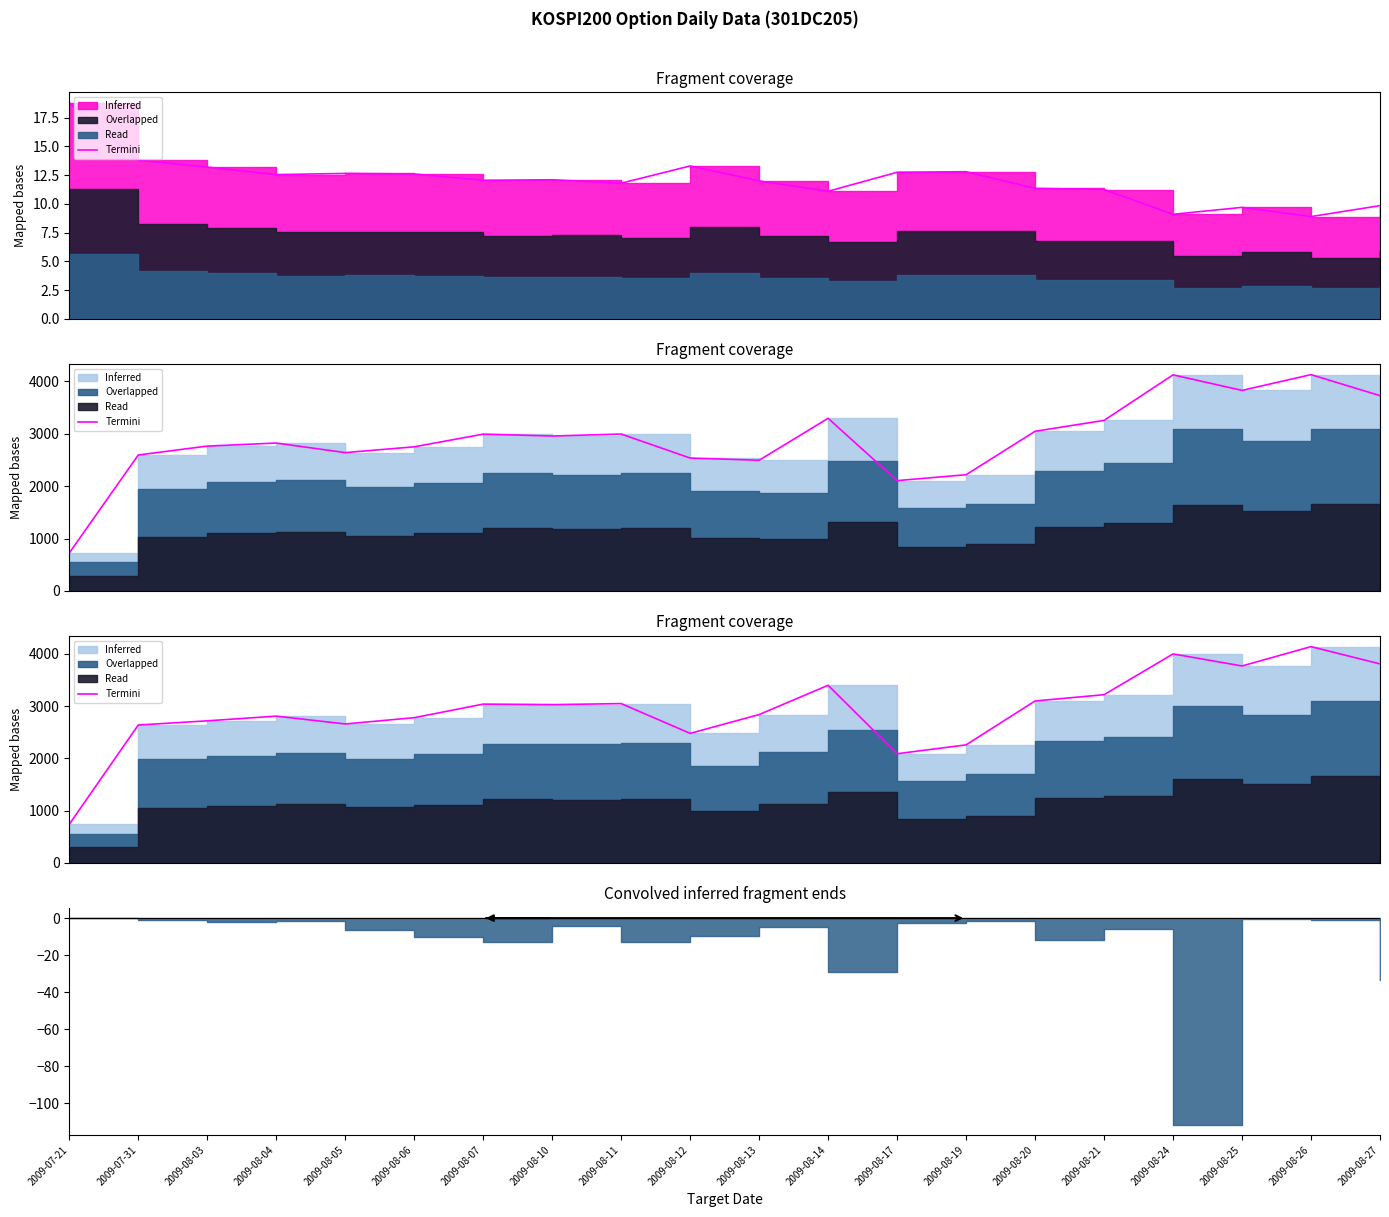

At which label is the value closest to 2439?

2009-08-12